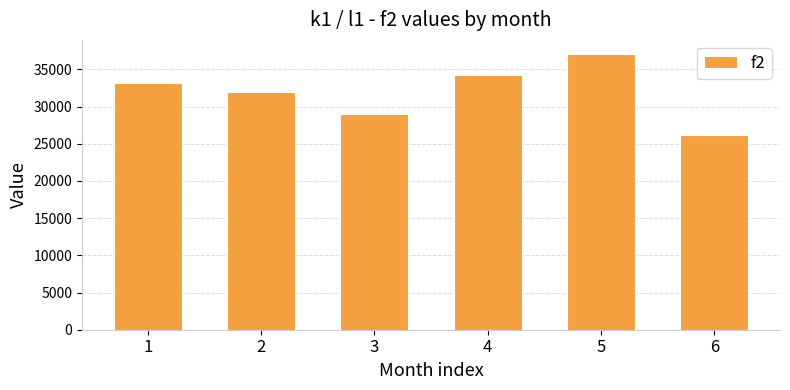

Where is the data nearest to the value 31650?

2